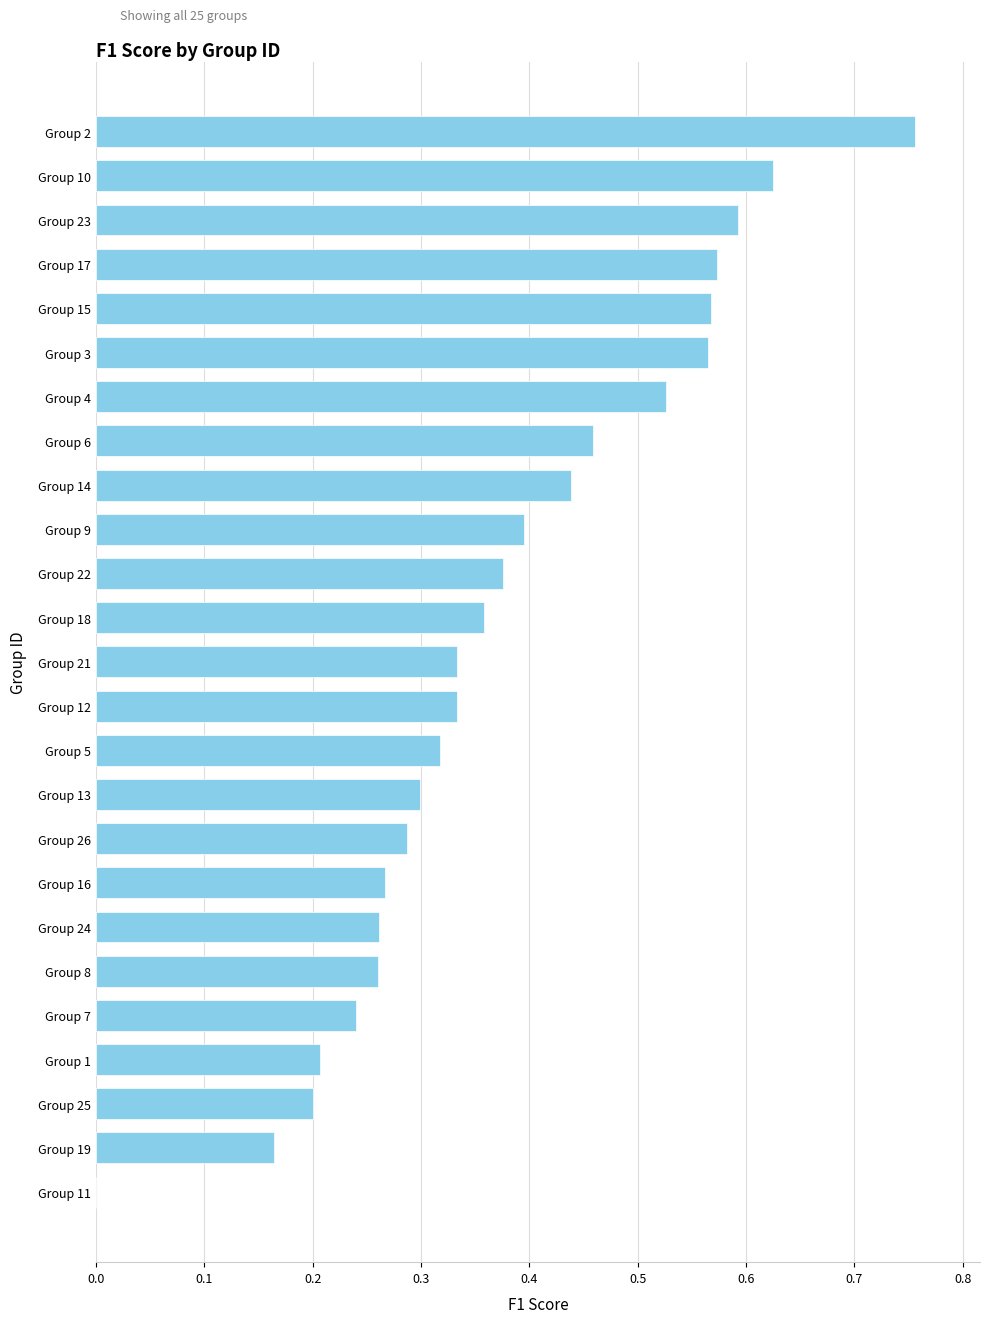

The value at Group 7 is 0.2. True or false?

True